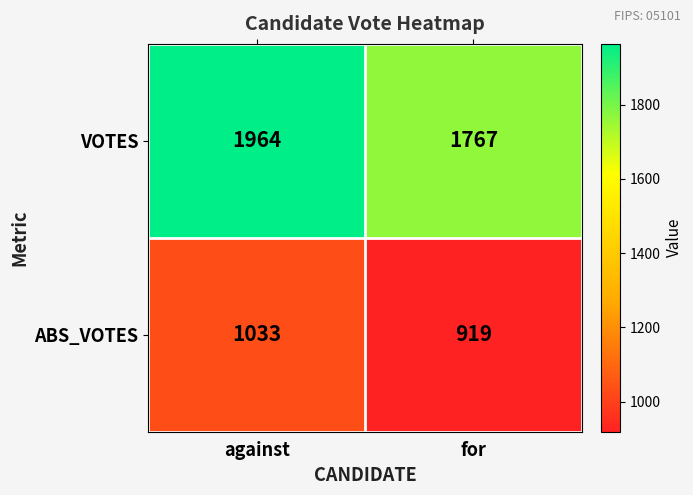

Between against and for, which series saw the biggest shift?

VOTES